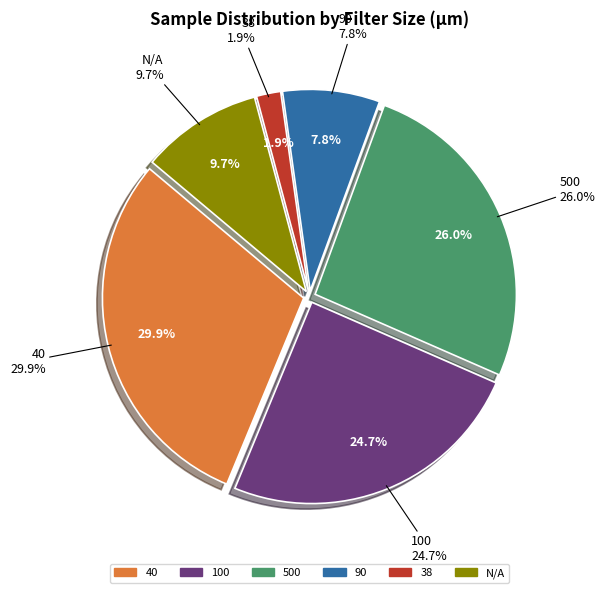

Does January 2020 represent more than half of the total?

No